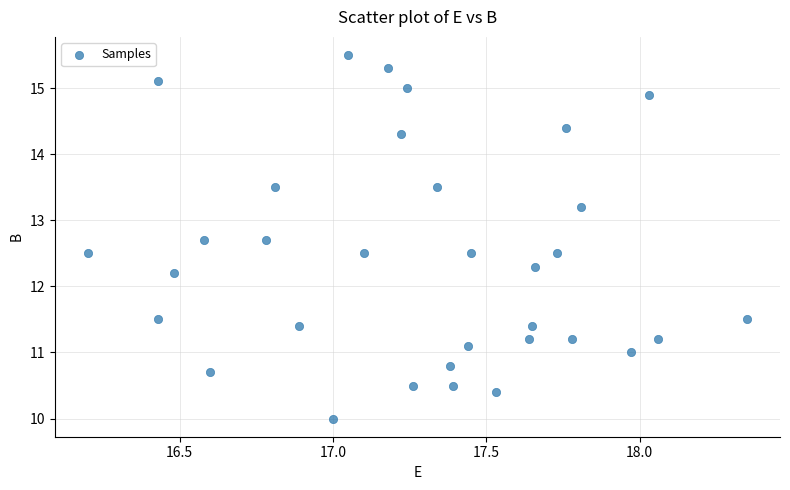

What Y value in the scatter plot is closest to 12?

12.2